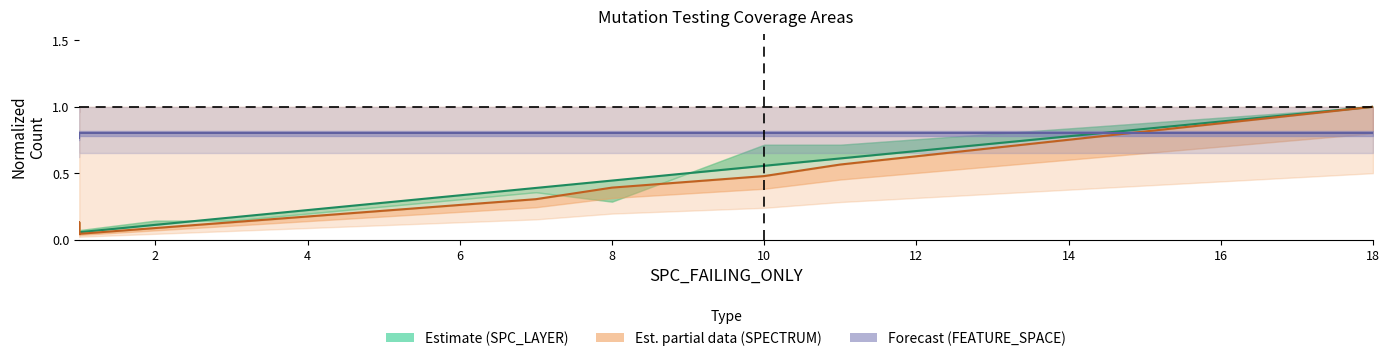

What is the difference between the SPC_LAYER (Estimate) values at 6 and 14?

0.4